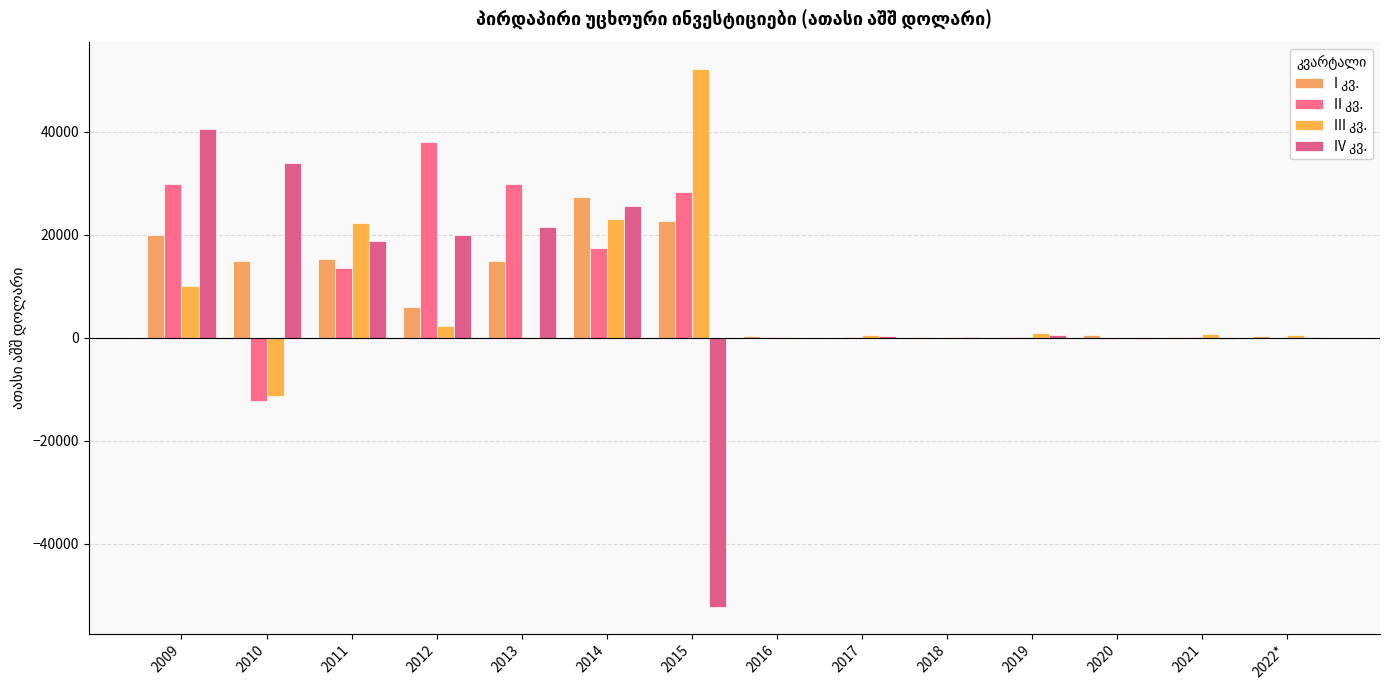

The value of IV კვ. at 2013 is 21425.8. True or false?

True